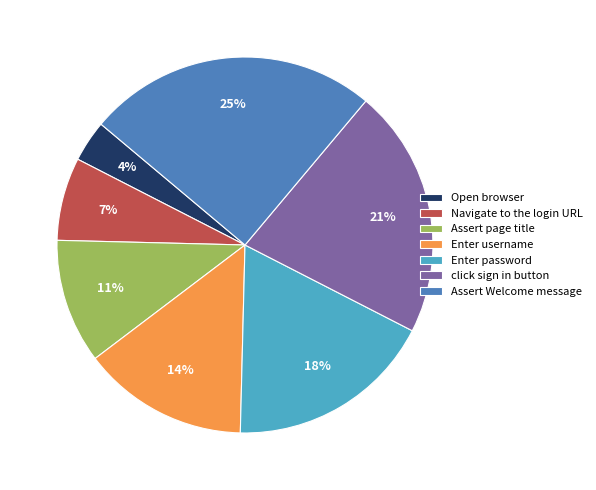

Approximately how many times larger is the value at click sign in button compared to Enter username?

1.5